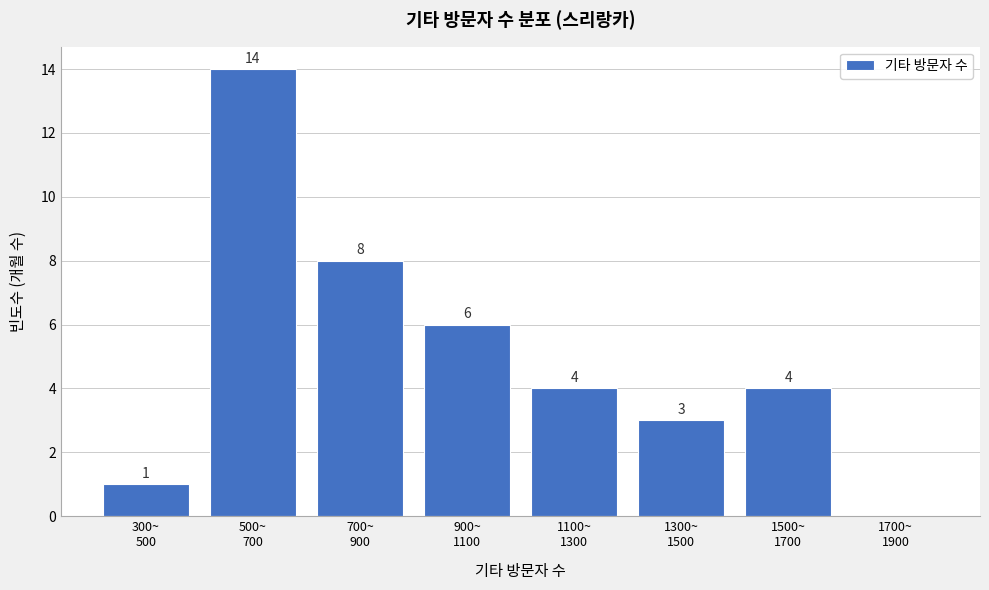

What is the maximum value shown in the chart?

14